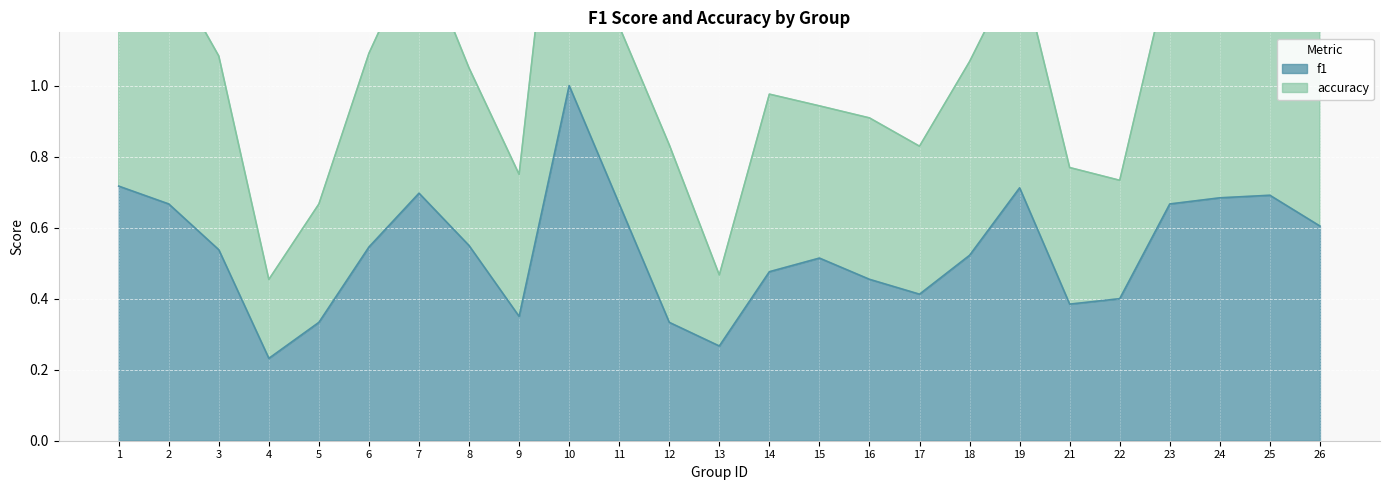

What is the total value across all series at 25?

2.1